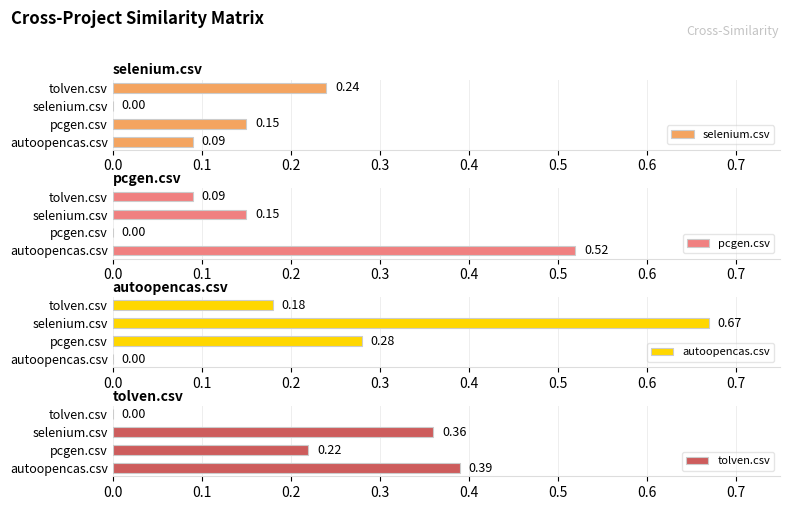

What is the difference between the second highest and minimum values in the selenium.csv series?

0.1